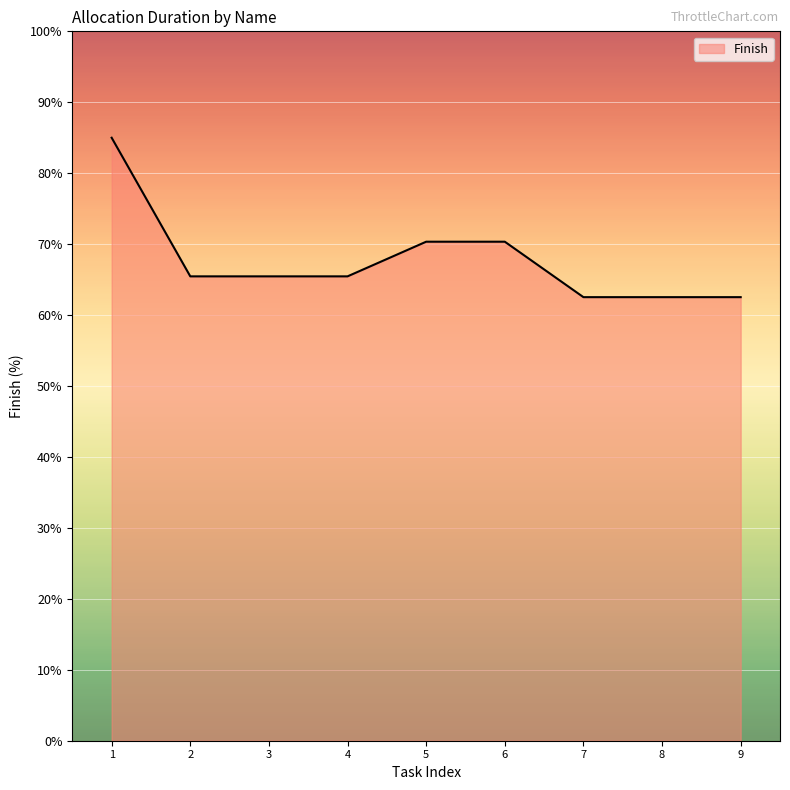

Is it true that the value at 9 is 24.0?

False